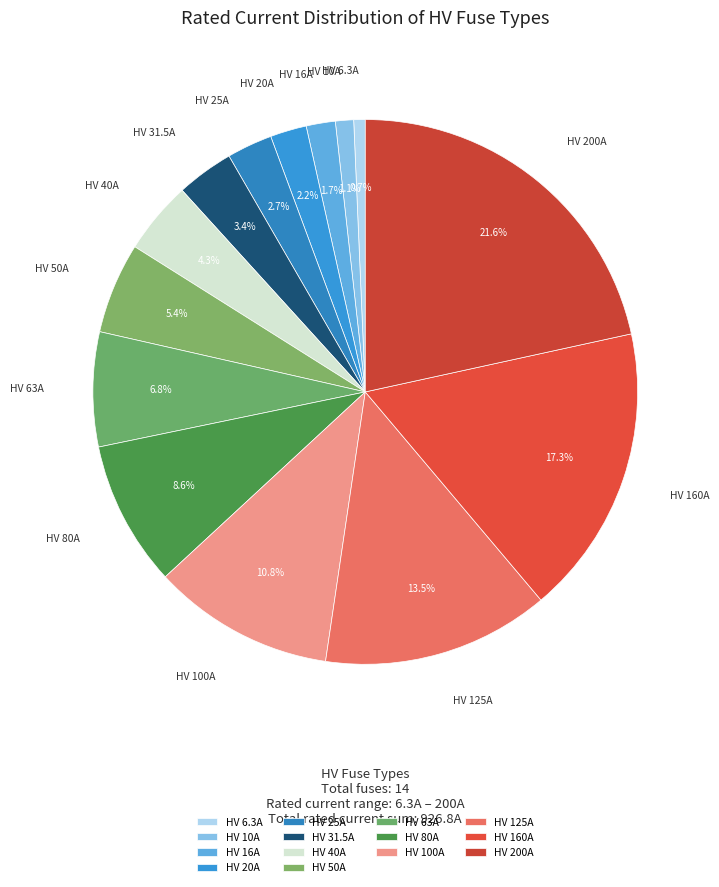

How many segments does this pie chart have?

14